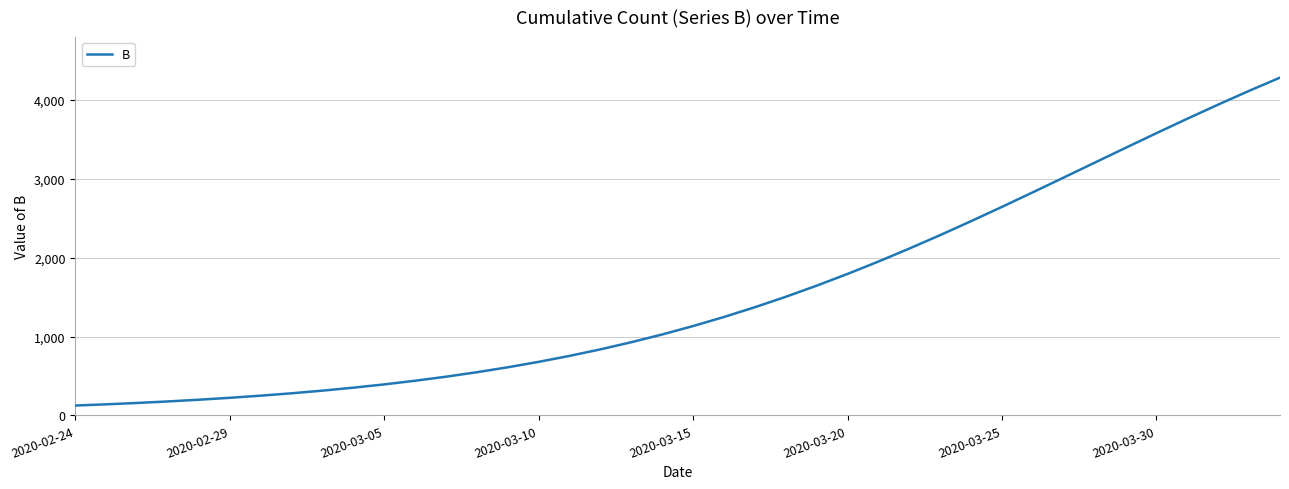

What is the difference between the maximum and minimum values?

4159.1